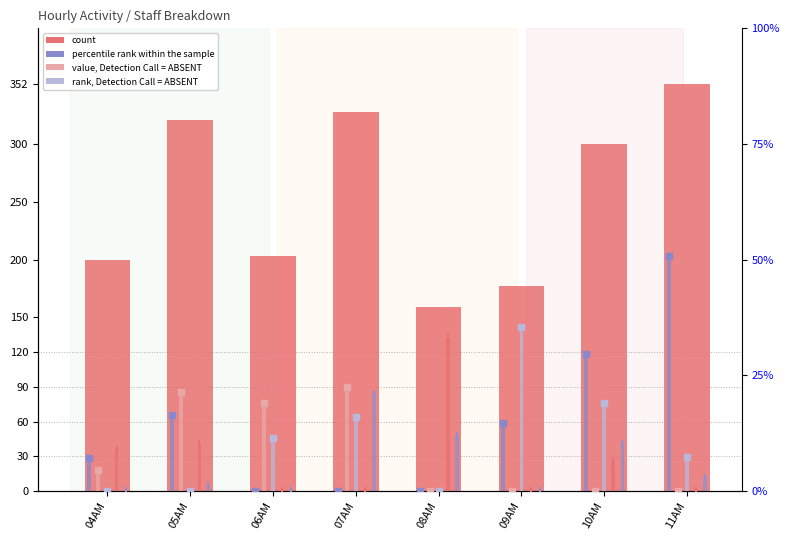

Which series reaches the minimum Y coordinate?

percentile rank within the sample